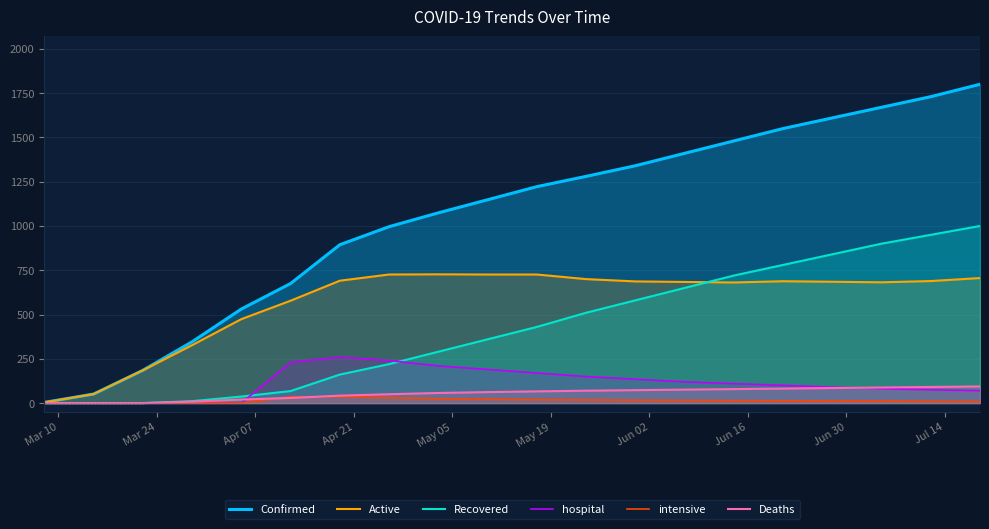

What is the value of the Recovered point at the 9th from the left?

290